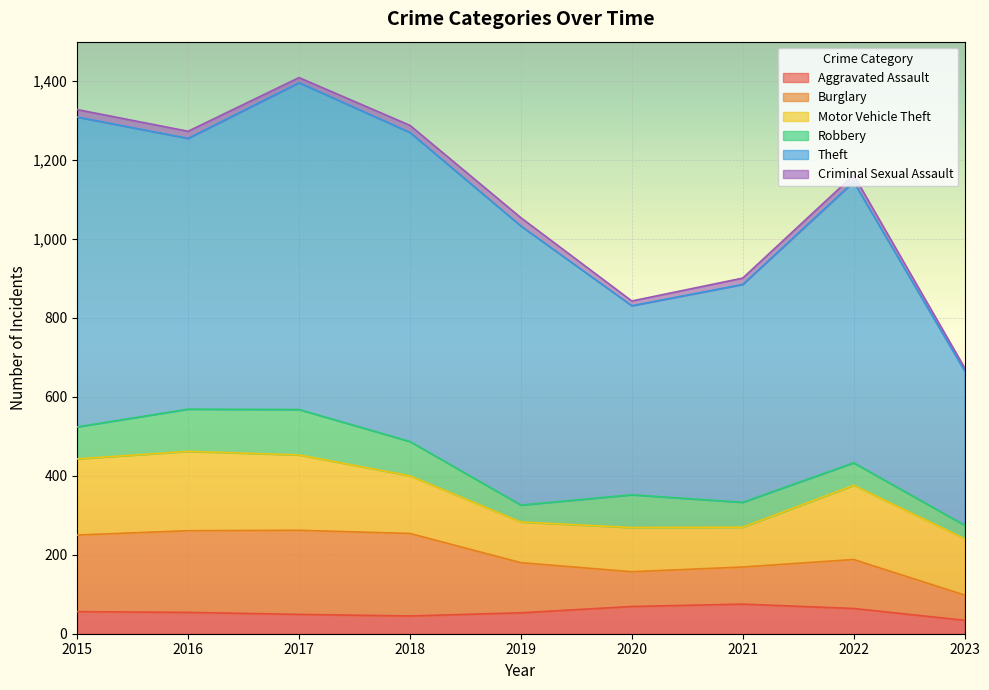

At 2021, list the series in order from smallest to largest.

Criminal Sexual Assault, Robbery, Aggravated Assault, Burglary, Motor Vehicle Theft, Theft